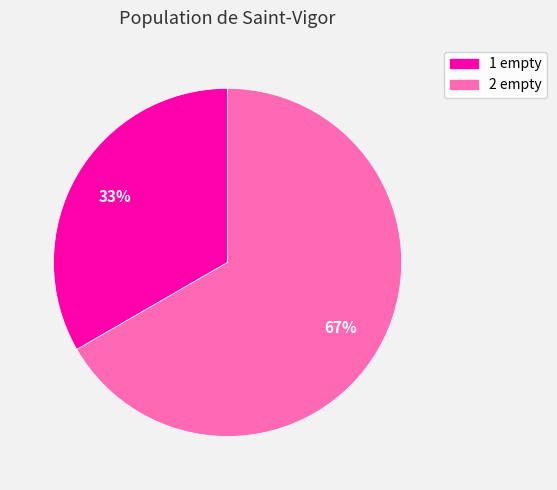

What percentage is the 1 empty slice, to the nearest percent?

33%